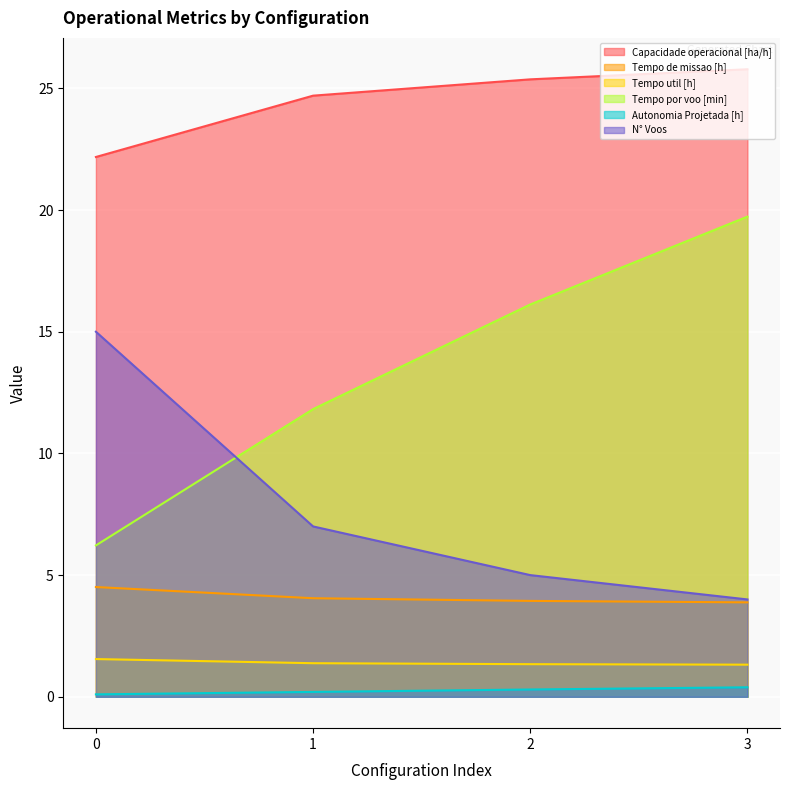

Does the chart display data point markers on the line(s)?

No